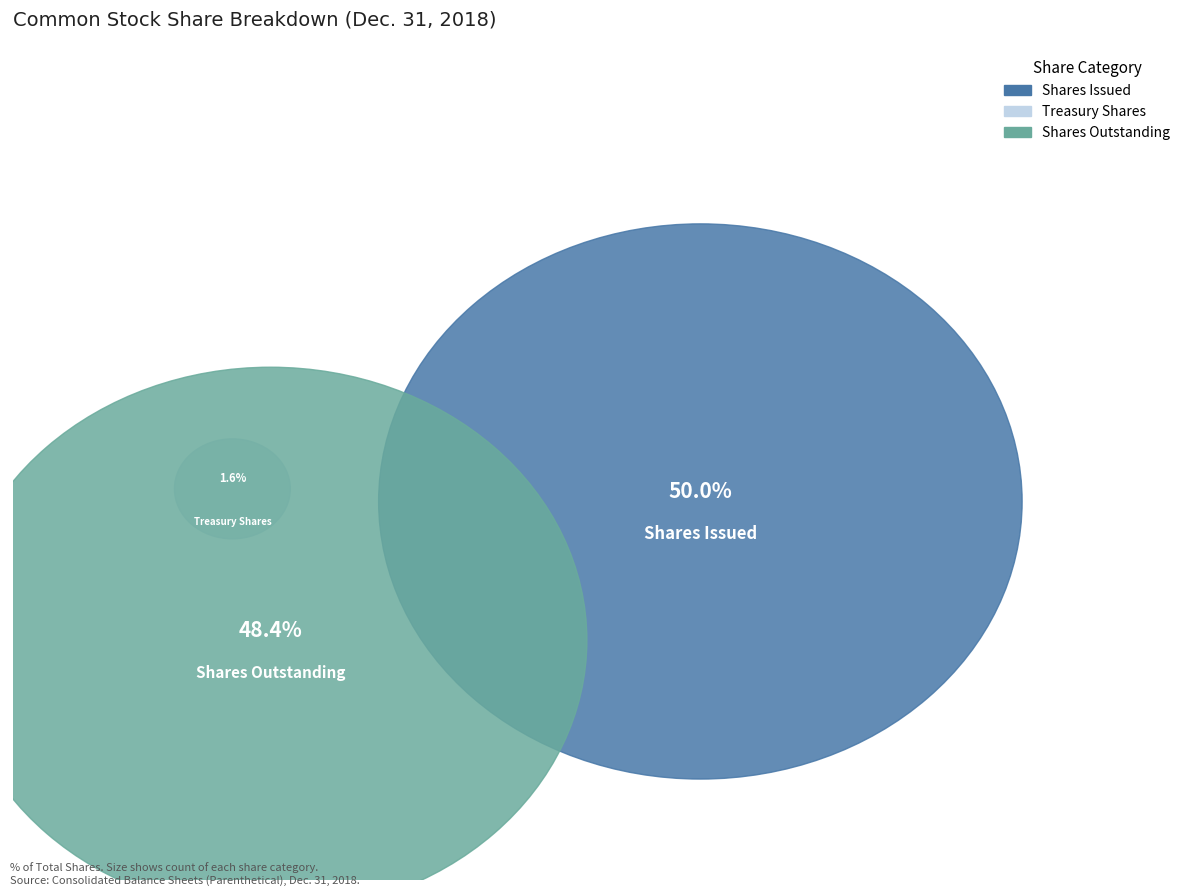

True or false: Common stock, shares issued accounts for 50% of the total.

True